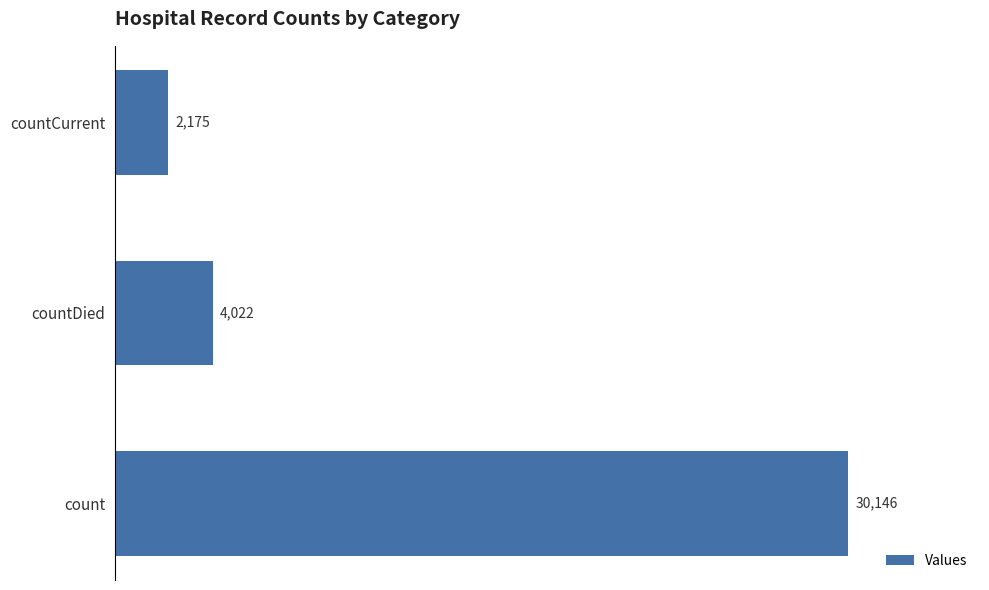

Does the chart contain any negative values?

No